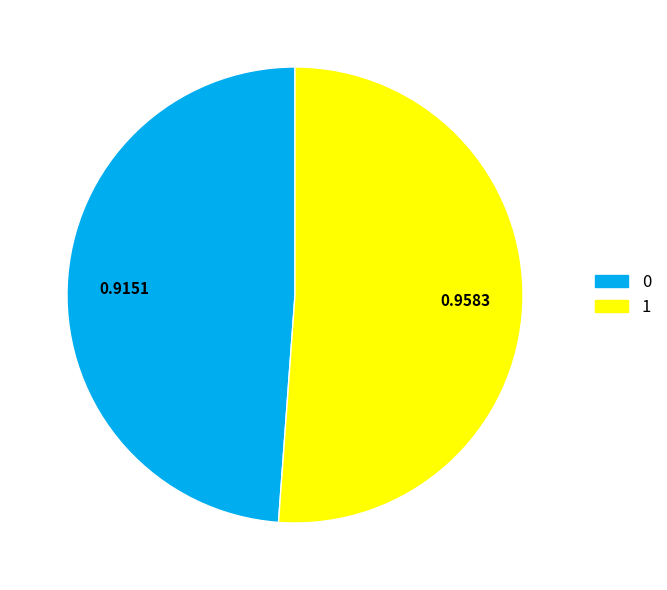

Does any single category account for the majority?

Yes